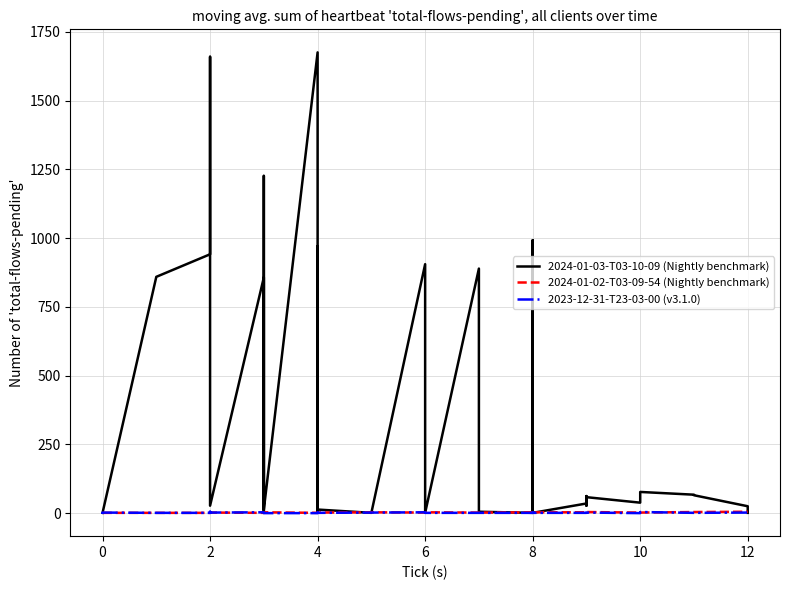

Which category has the highest value in the 2023-12-31-T23-03-00 (v3.1.0) series?

2